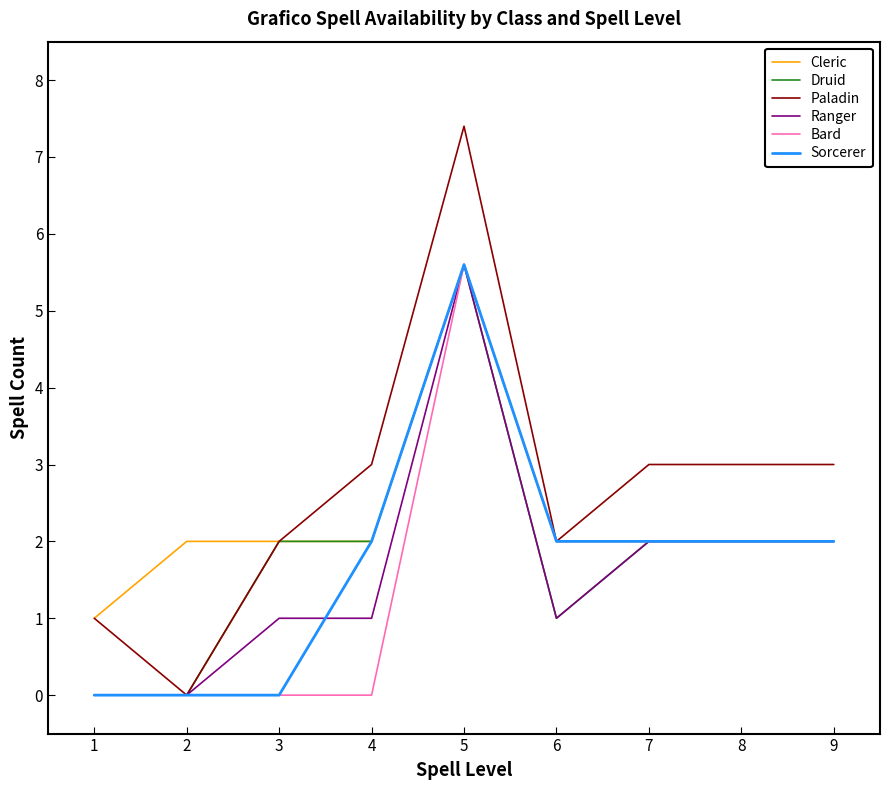

True or false: Paladin and Sorcerer intersect in this chart.

False